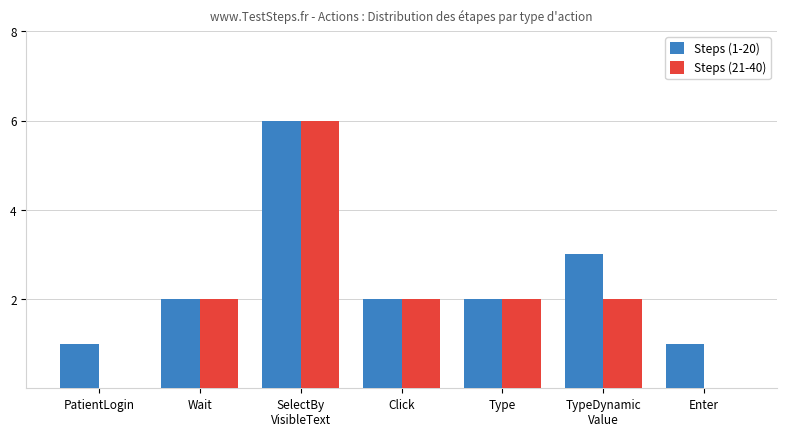

Which series has the largest total across all categories?

Steps (1-20)